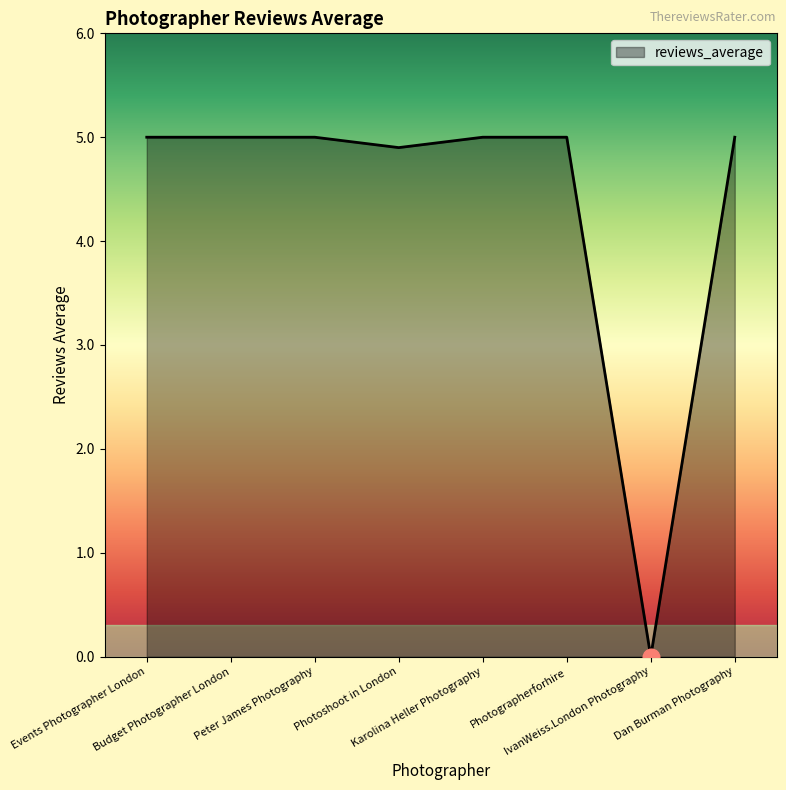

Approximately how many times larger is the value at Karolina Heller Photography compared to Events Photographer London?

1.0